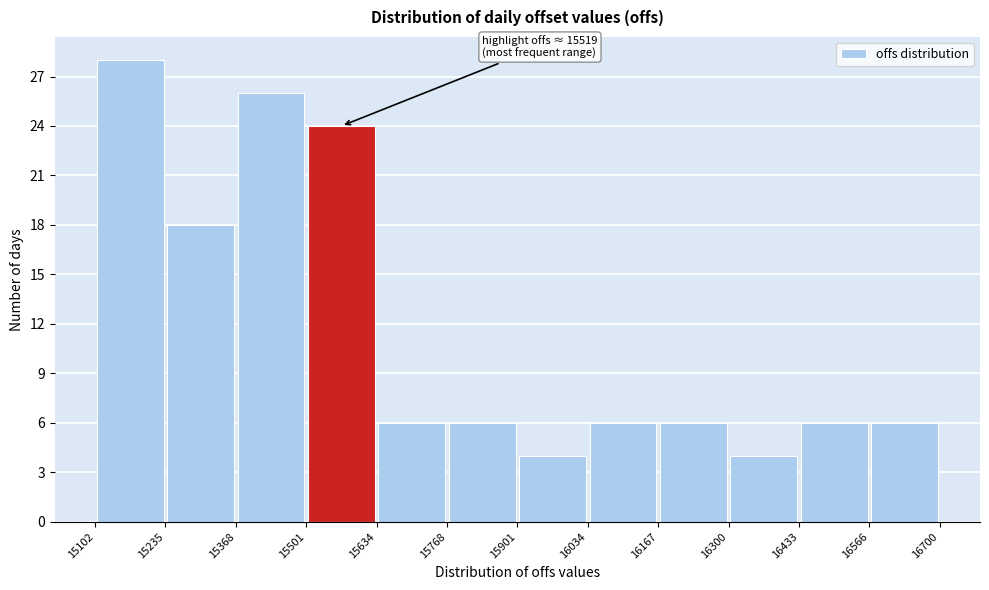

Which range on the x-axis has the tallest bar?

15102 to 15235